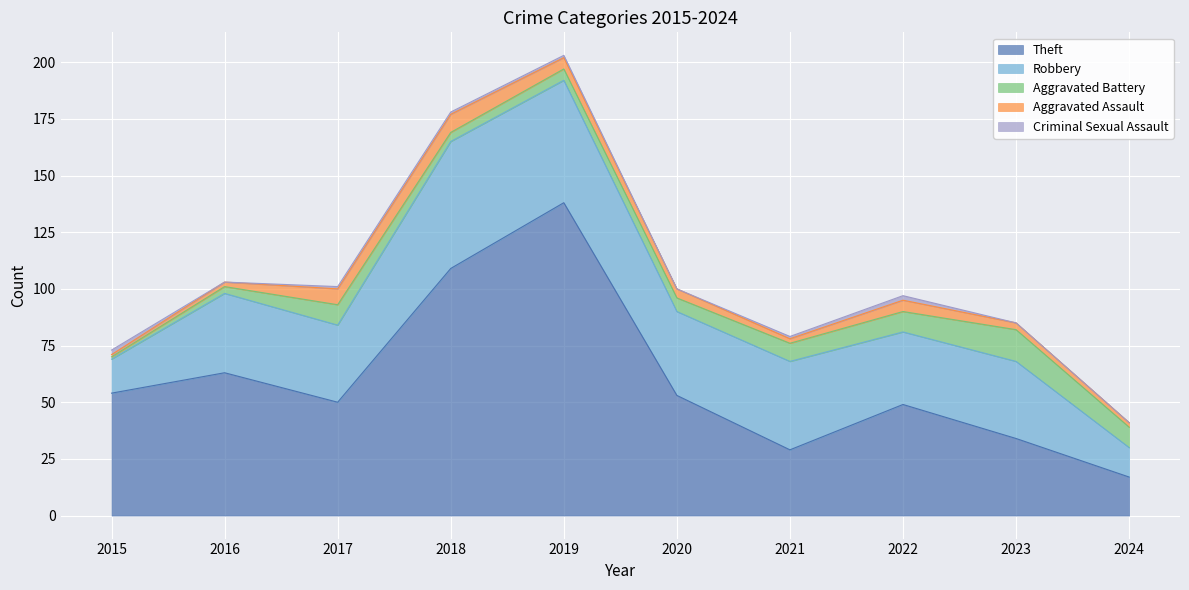

What is the difference between the highest and lowest values at 2023?

34